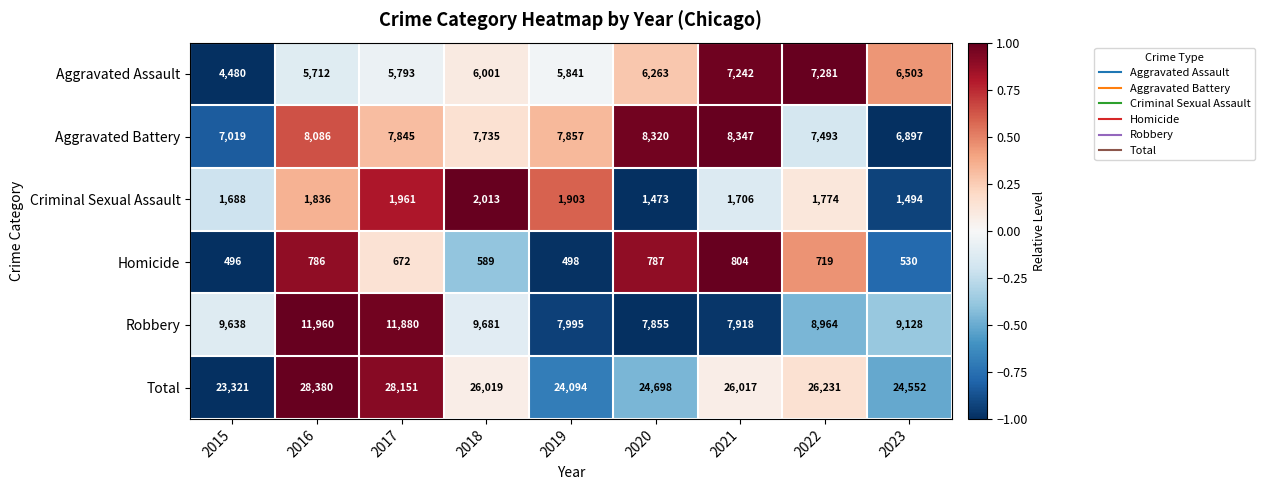

How many values in the Total series are below 26017?

4